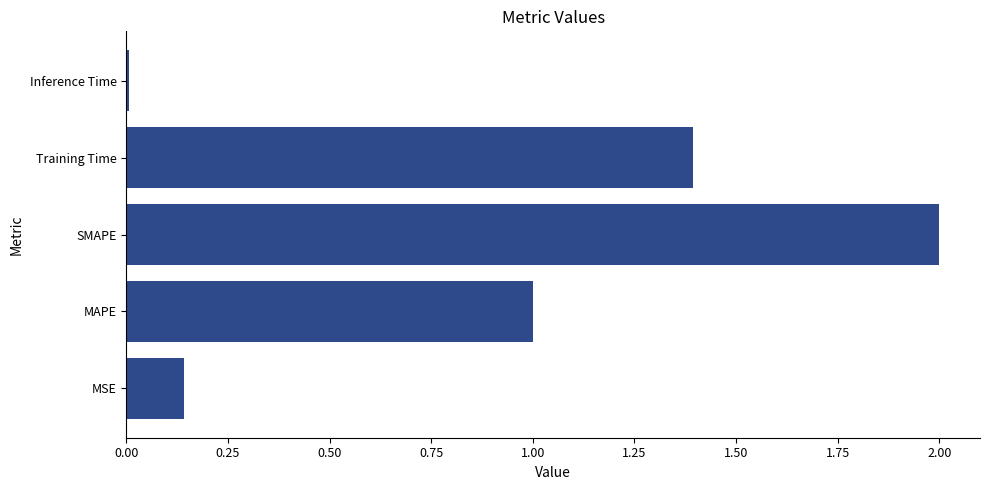

Count the number of values greater than 1.

3